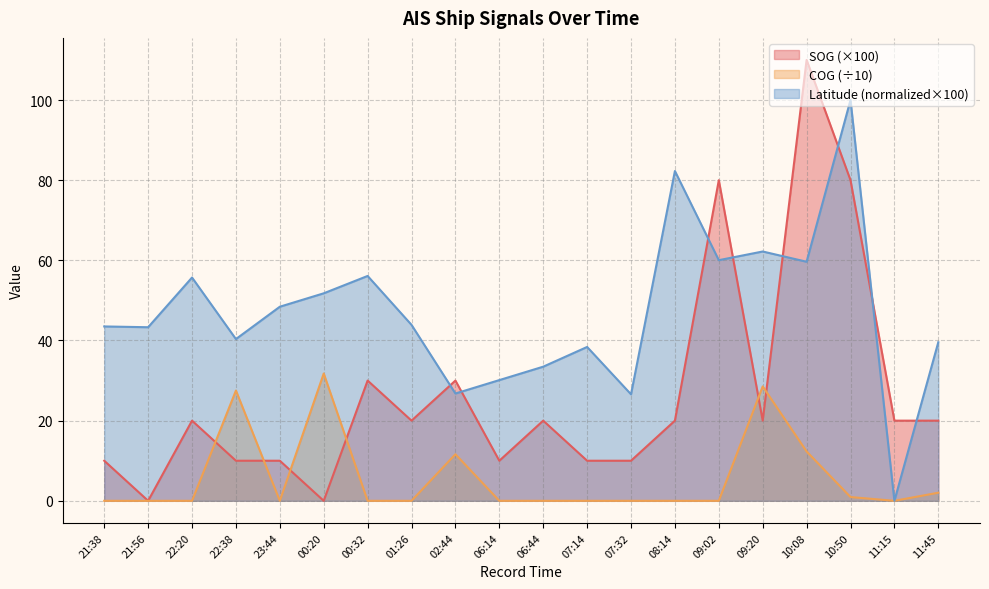

Rank the categories by Latitude value from highest to lowest.

10:50, 08:14, 09:20, 09:02, 10:08, 00:32, 22:20, 00:20, 23:44, 01:26, 21:38, 21:56, 22:38, 11:45, 07:14, 06:44, 06:14, 02:44, 07:32, 11:15